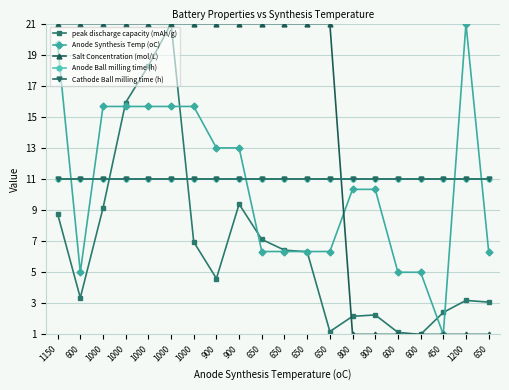

Is this an area chart (filled region under the line)?

No